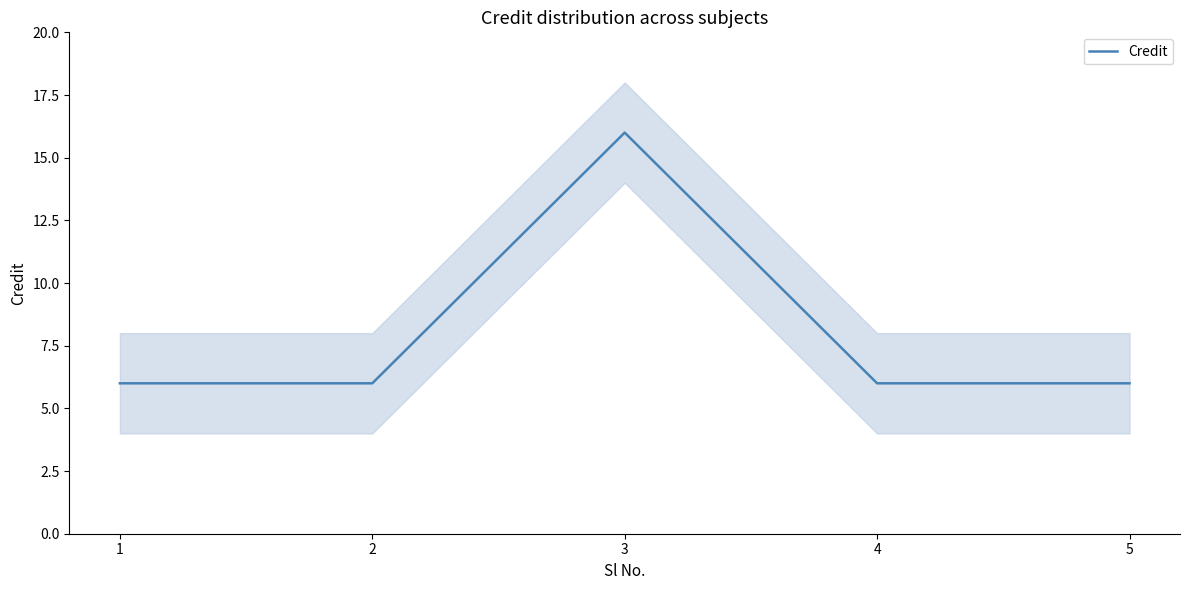

True or false: the data shows 6 at 1.

True